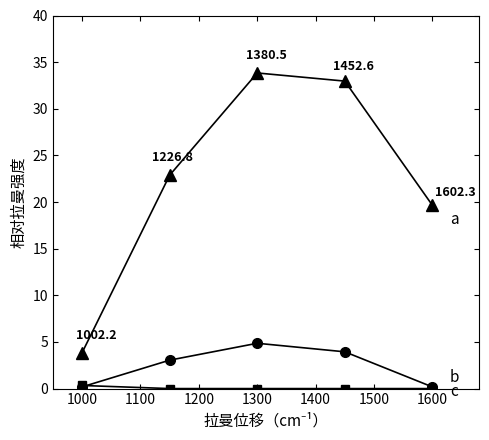

What is the greatest value displayed?

33.8